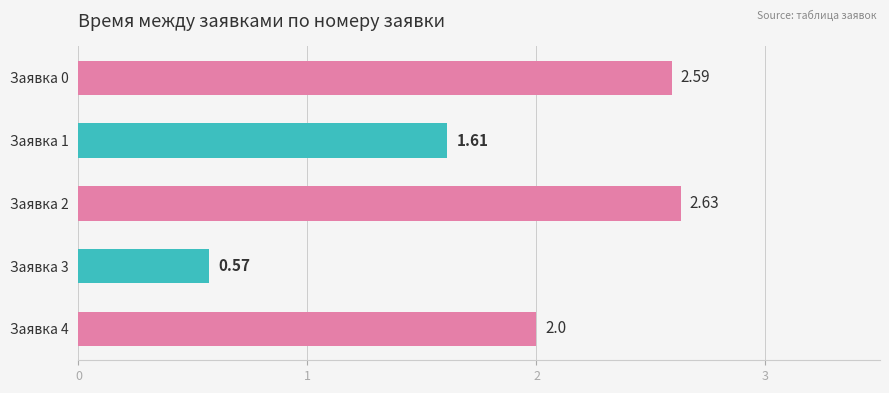

Rank the categories by value from lowest to highest.

Заявка 3, Заявка 1, Заявка 4, Заявка 0, Заявка 2